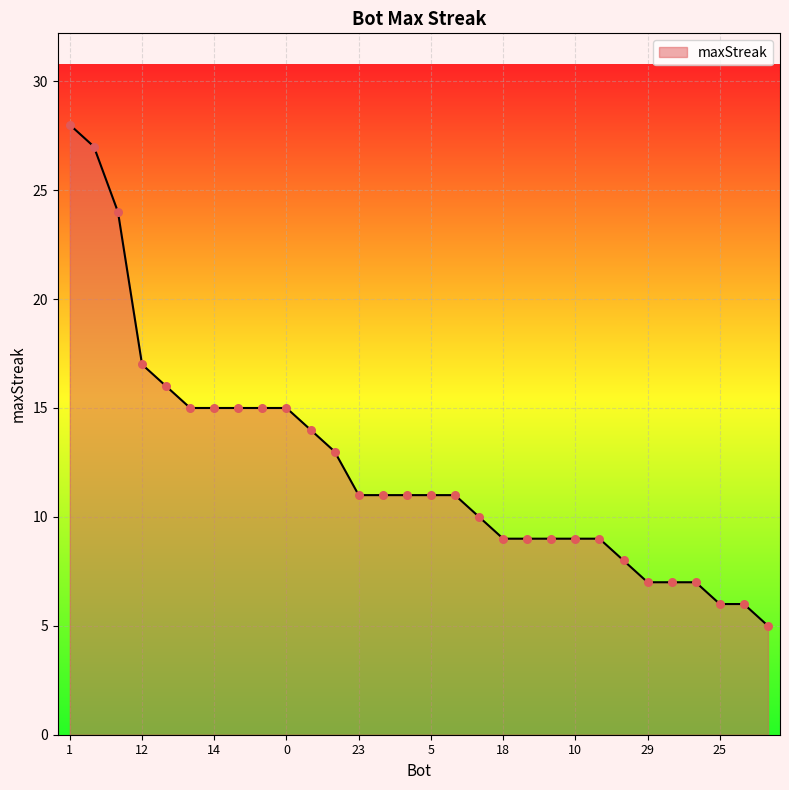

What is the minimum value shown in the chart?

5